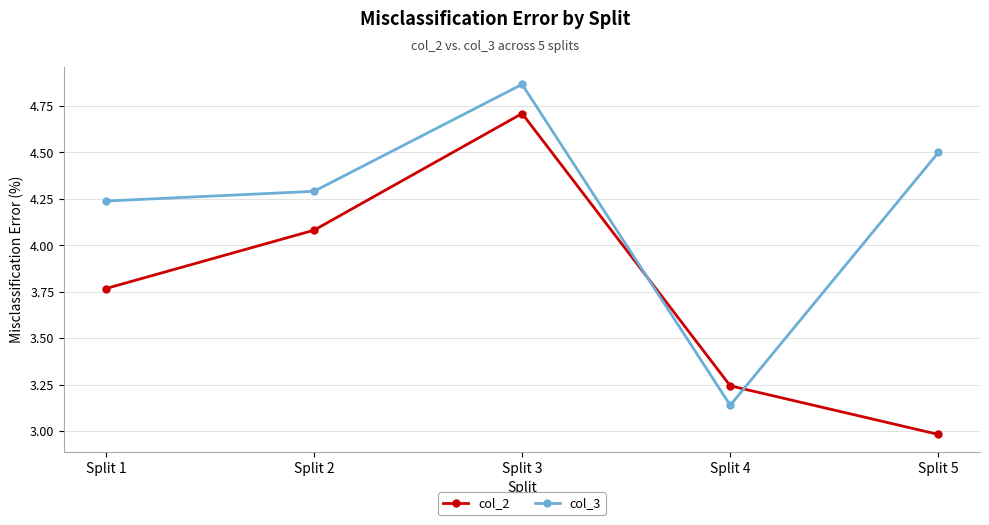

True or false: col_2 has a value of 4.4 at Split 5.

False